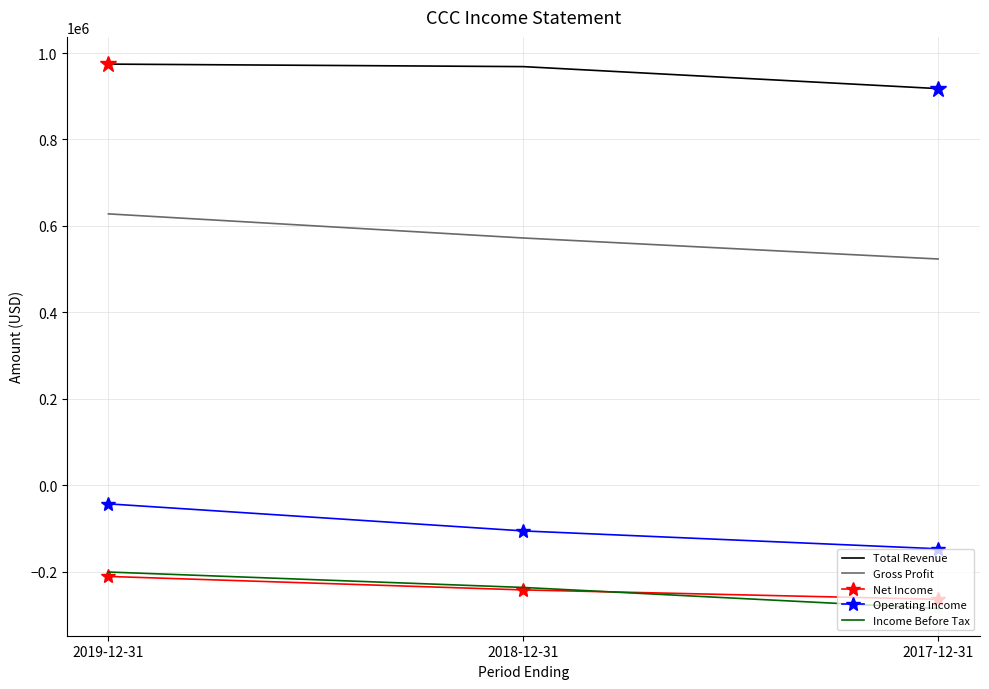

What is the highest value of the Operating Income series?

-43100